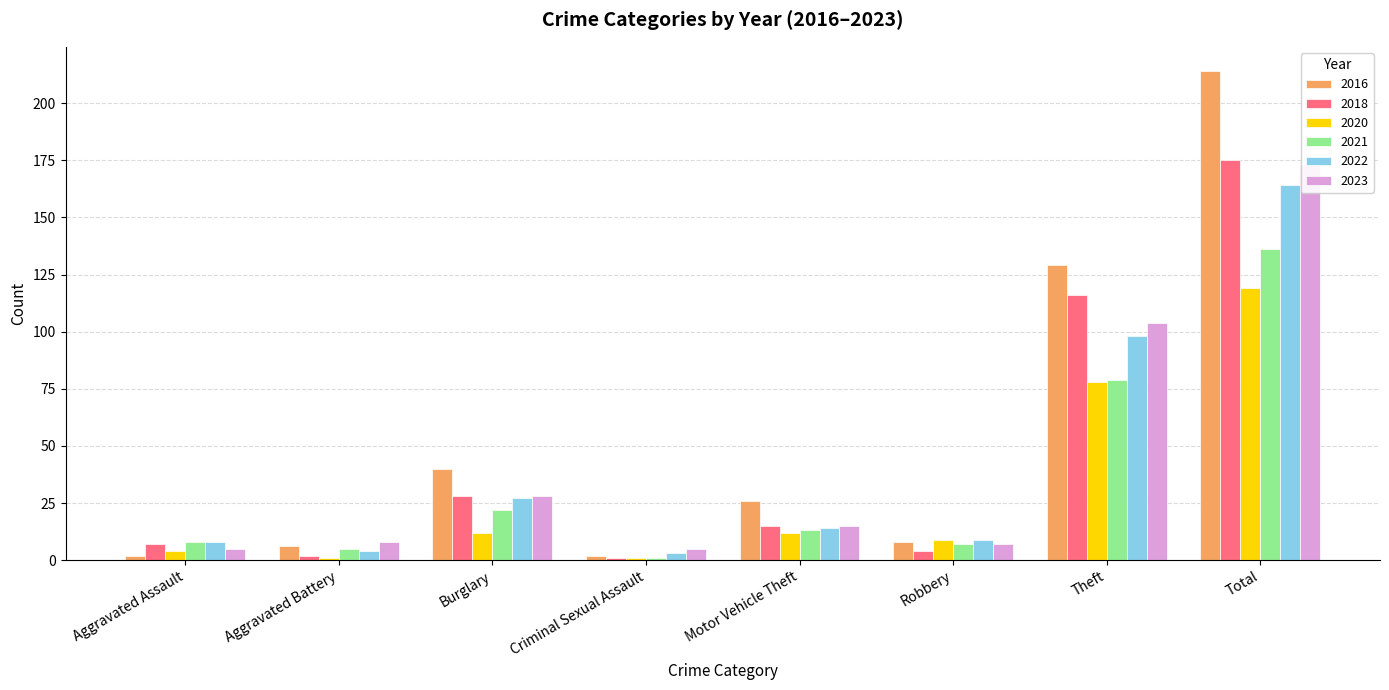

At which label does 2018 reach its peak?

Total